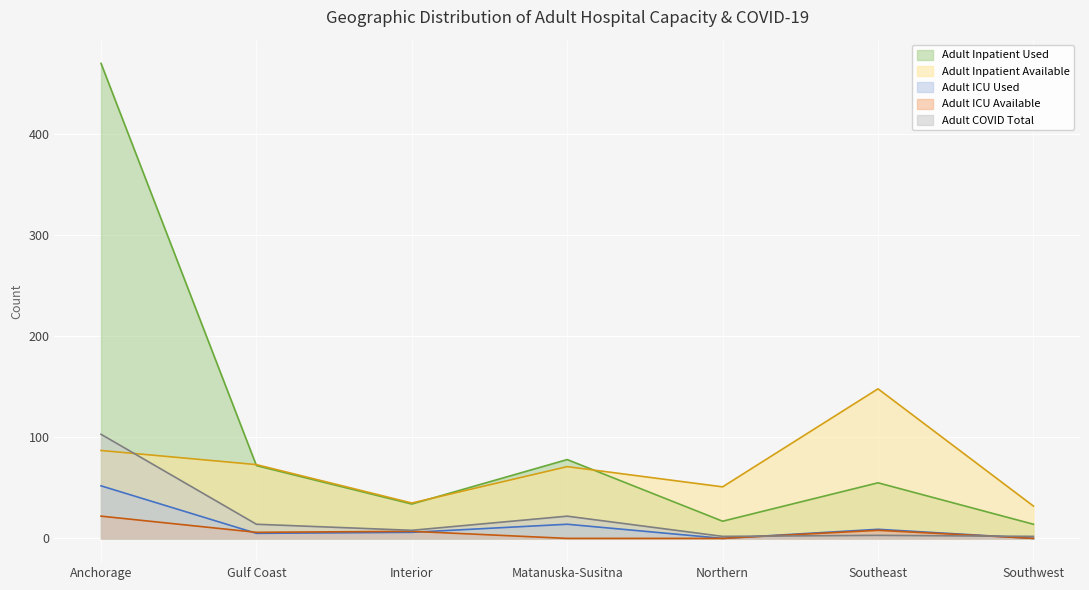

What position from the right is Southeast?

2